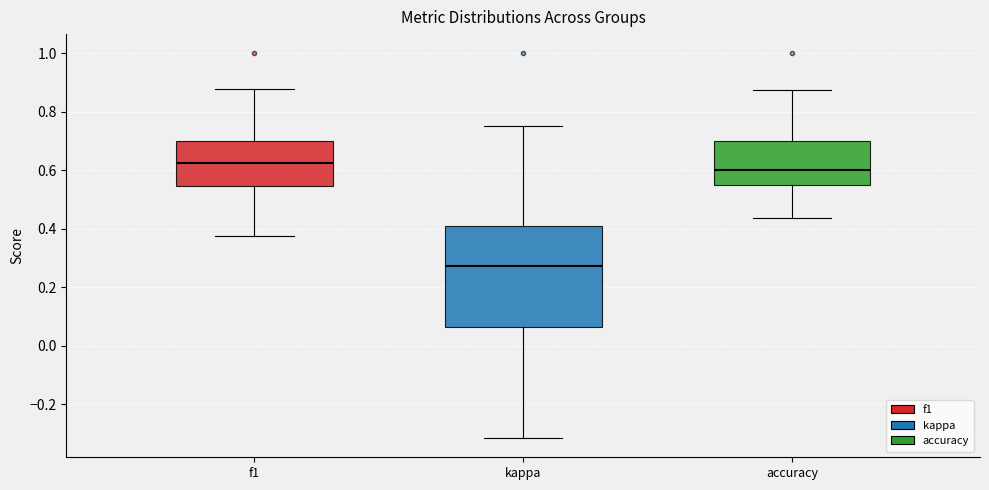

Which box is the tallest, from its lower edge to its upper edge?

kappa